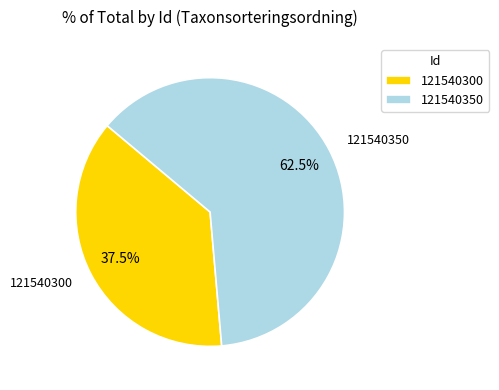

Which category has the smallest portion of the pie?

121540300